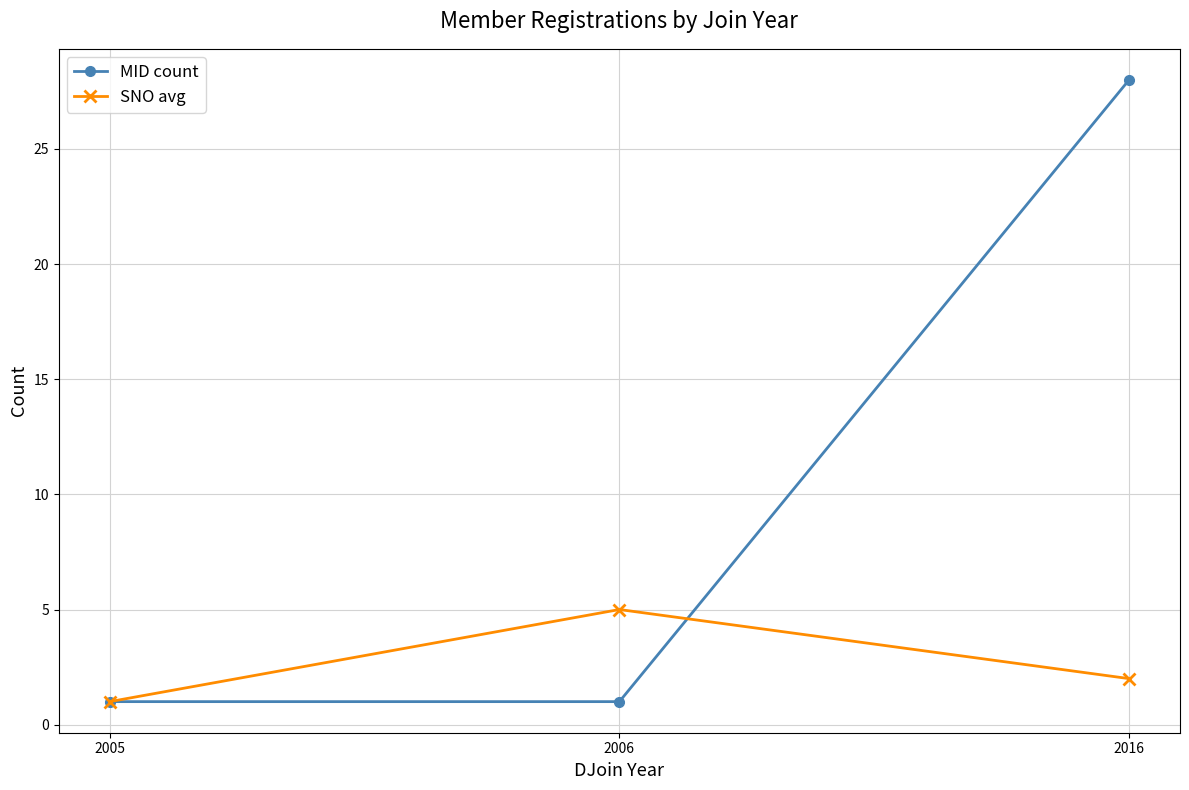

What is the greatest value displayed?

28